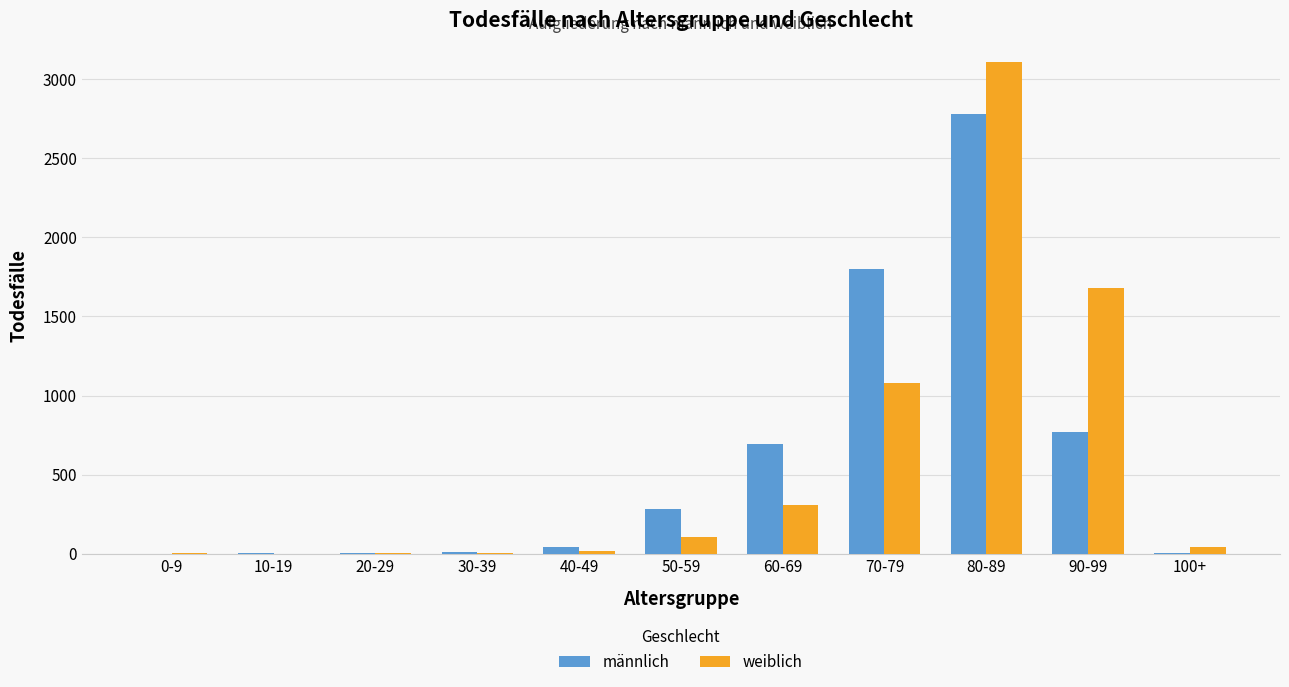

The männlich series shows 6 at 100+. True or false?

True